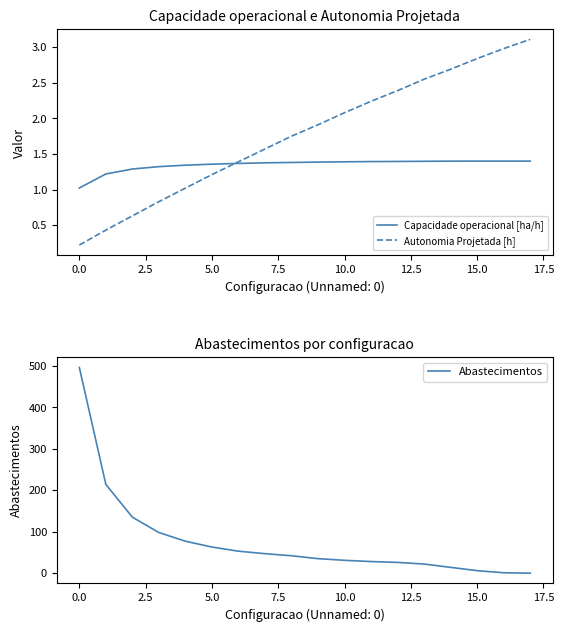

At how many categories does at least one series exceed 74?

5